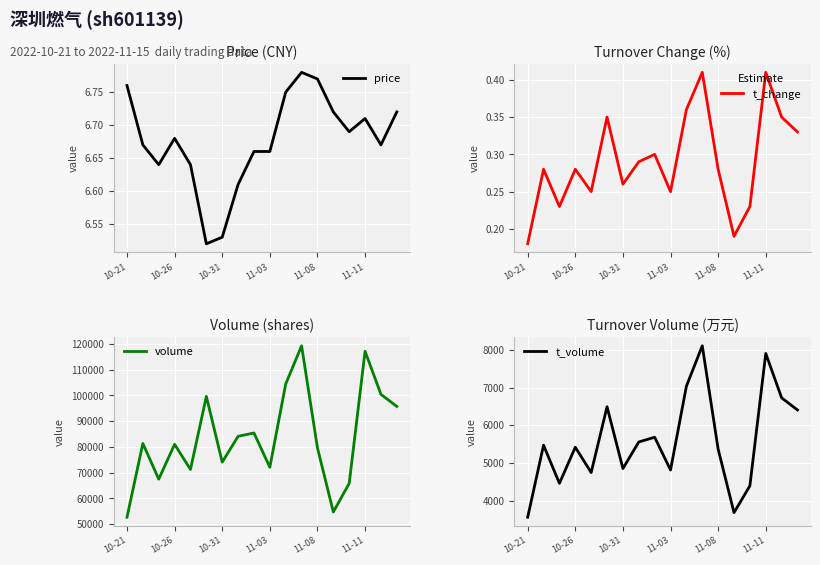

What is the spread (max minus min) of values at 13?

54729.8